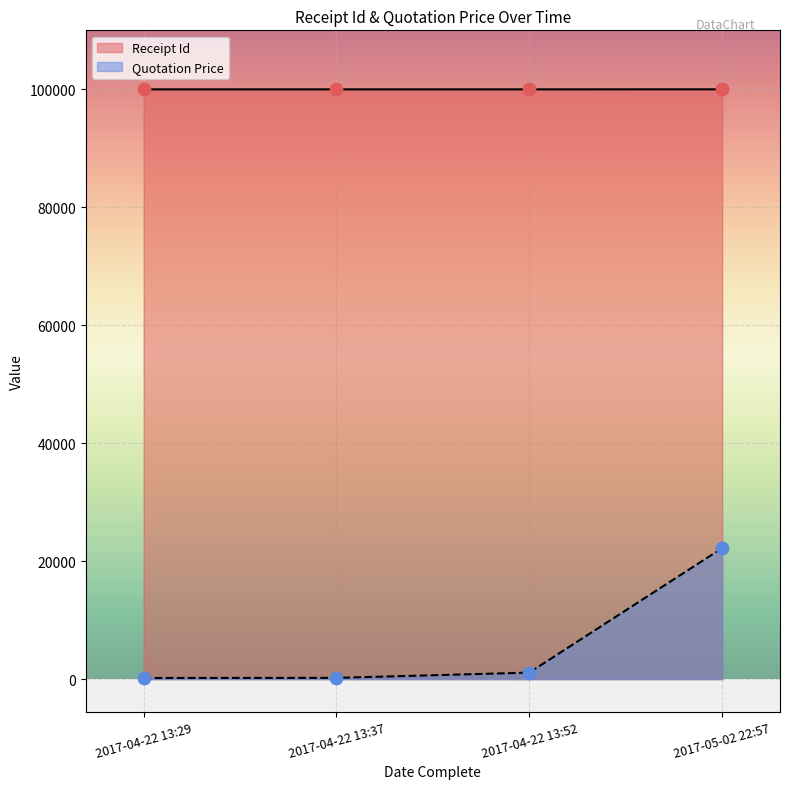

Which series has the largest total across all categories?

Receipt Id